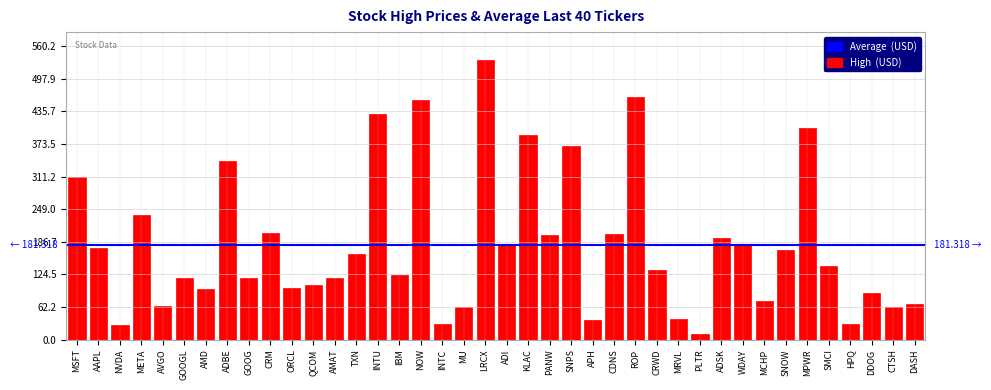

What is the greatest value displayed?

533.5